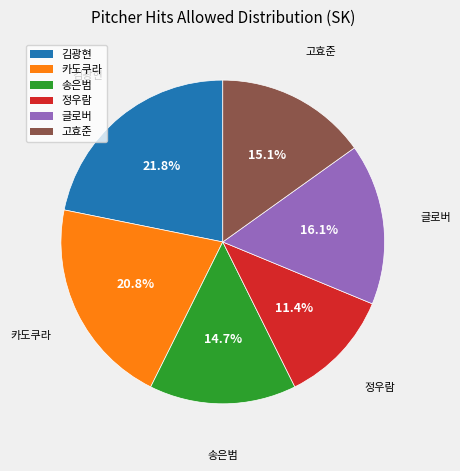

What percentage is the 정우람 slice, to the nearest percent?

11%